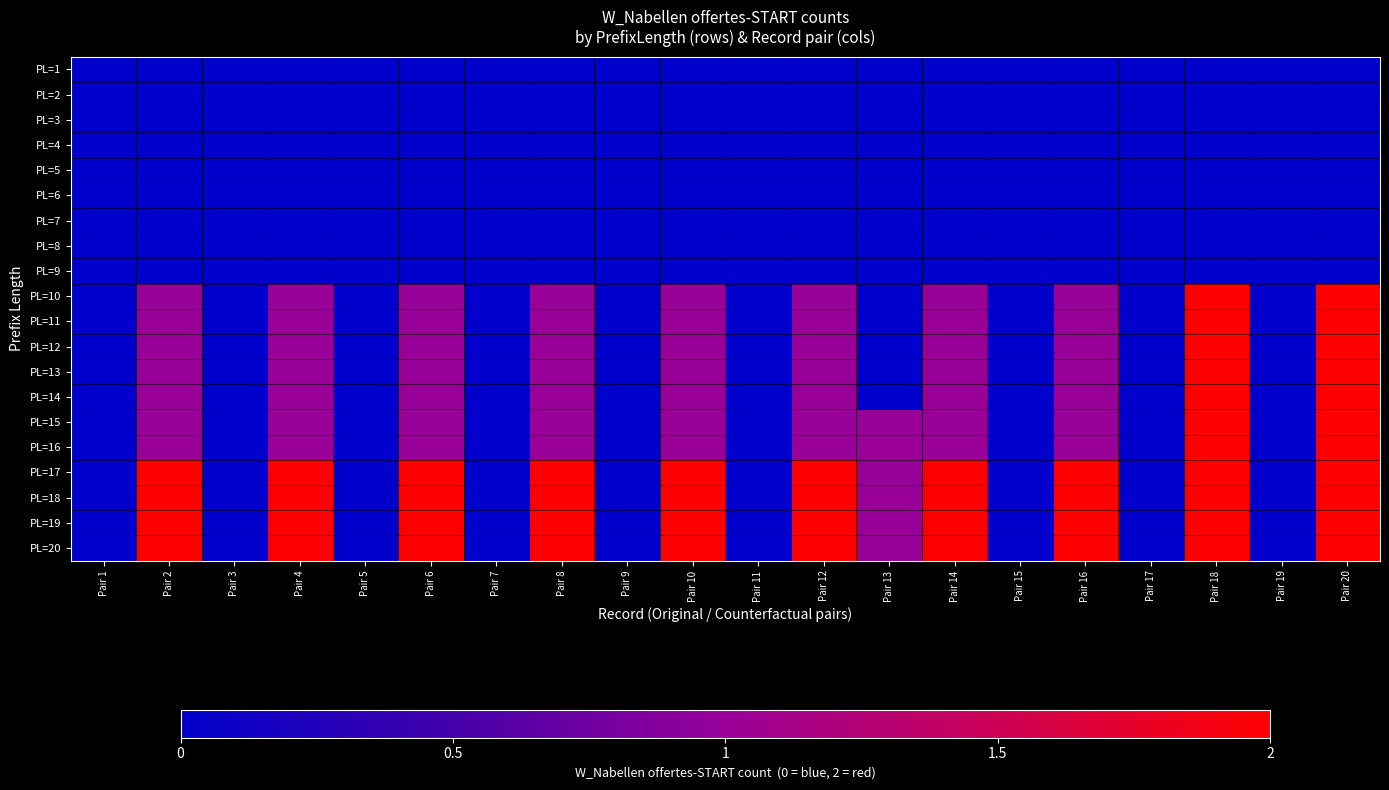

Between Pair 8 and Pair 13, which is larger?

Pair 8